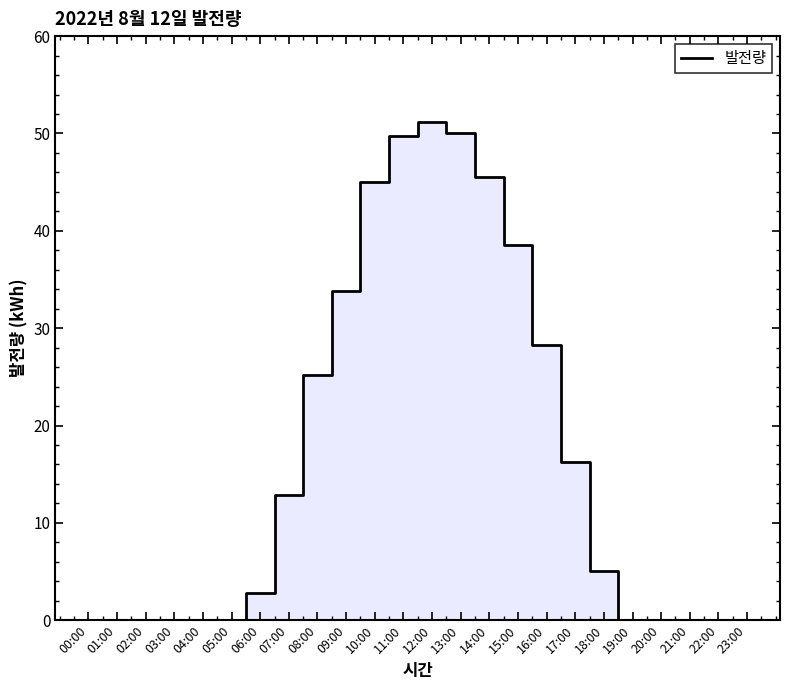

How many lines are shown in the chart?

1